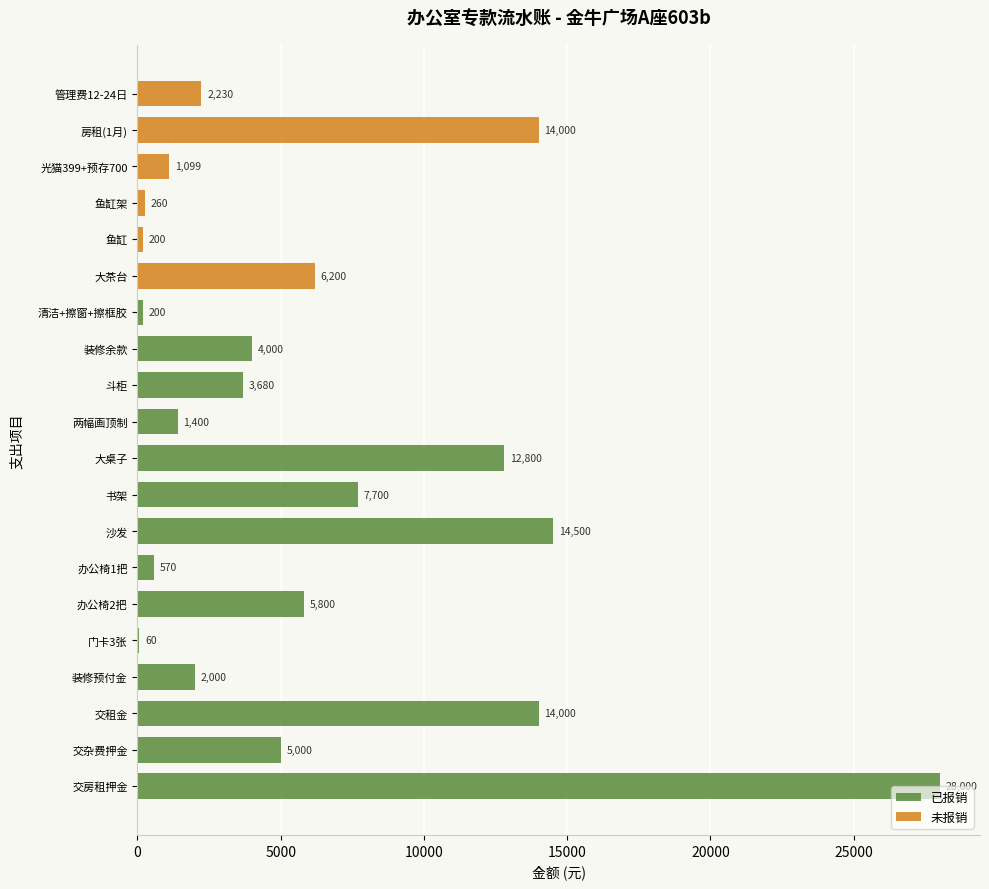

What is the maximum value shown in the chart?

28000